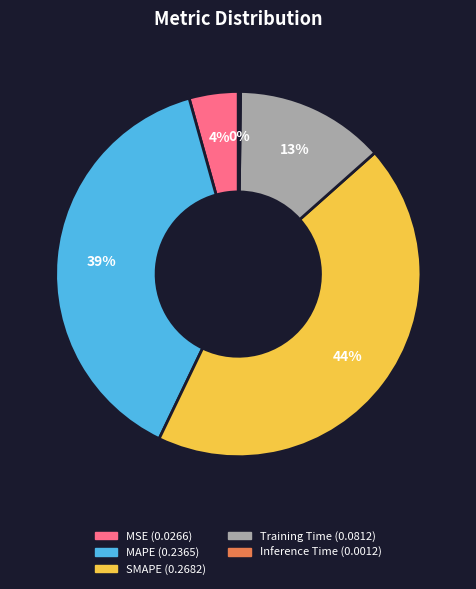

What percentage is the Training Time slice, to the nearest percent?

13%